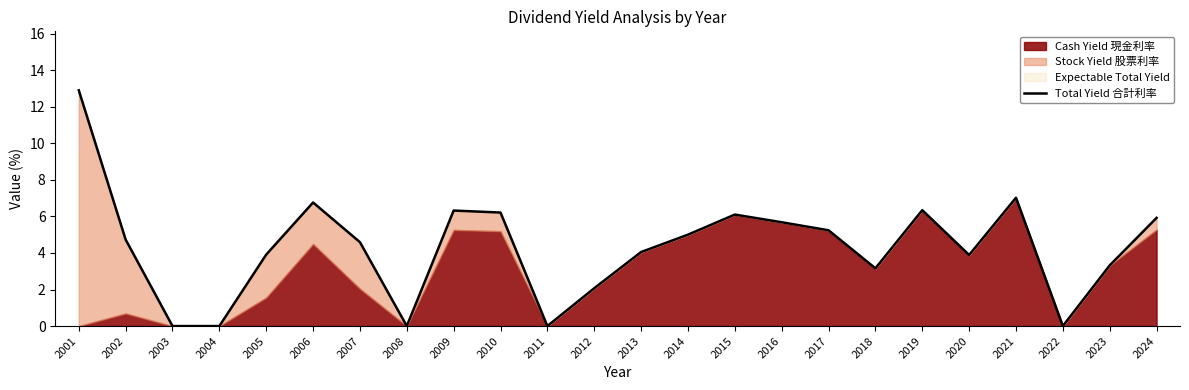

What is the ratio of the value at 2009 to the value at 2015?

1.0